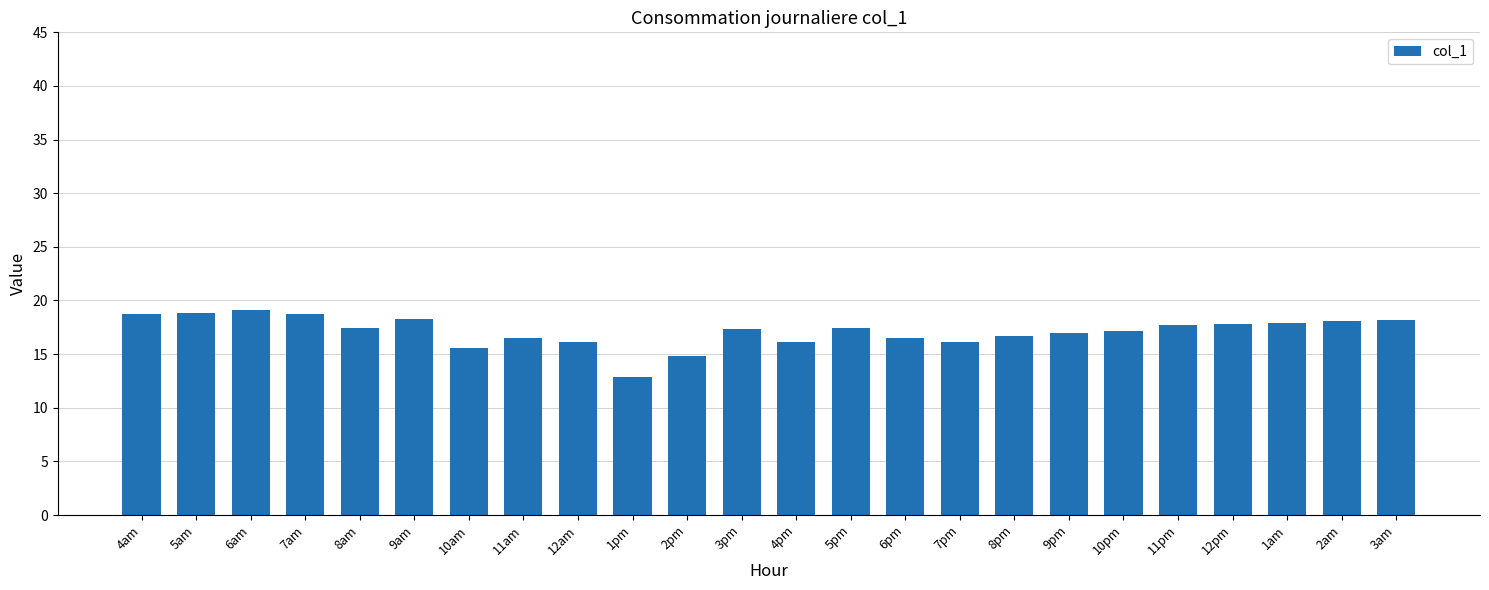

What is the value of the 5th bar from the left?

17.5